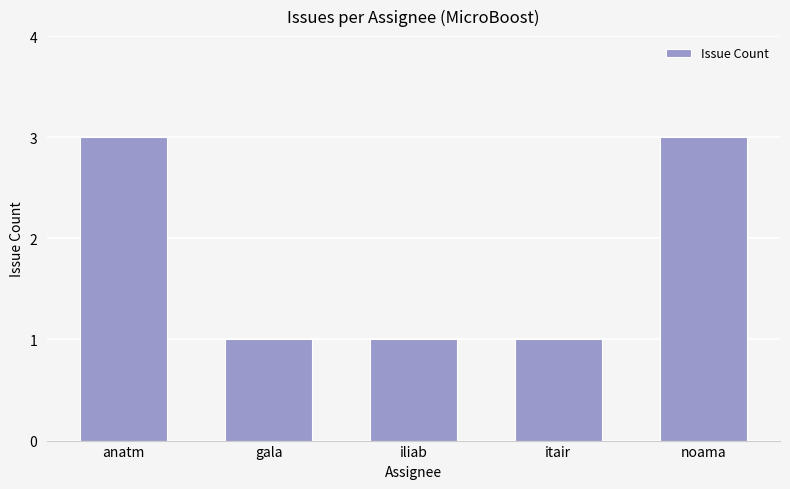

What is the sum of the values at gala and iliab?

2